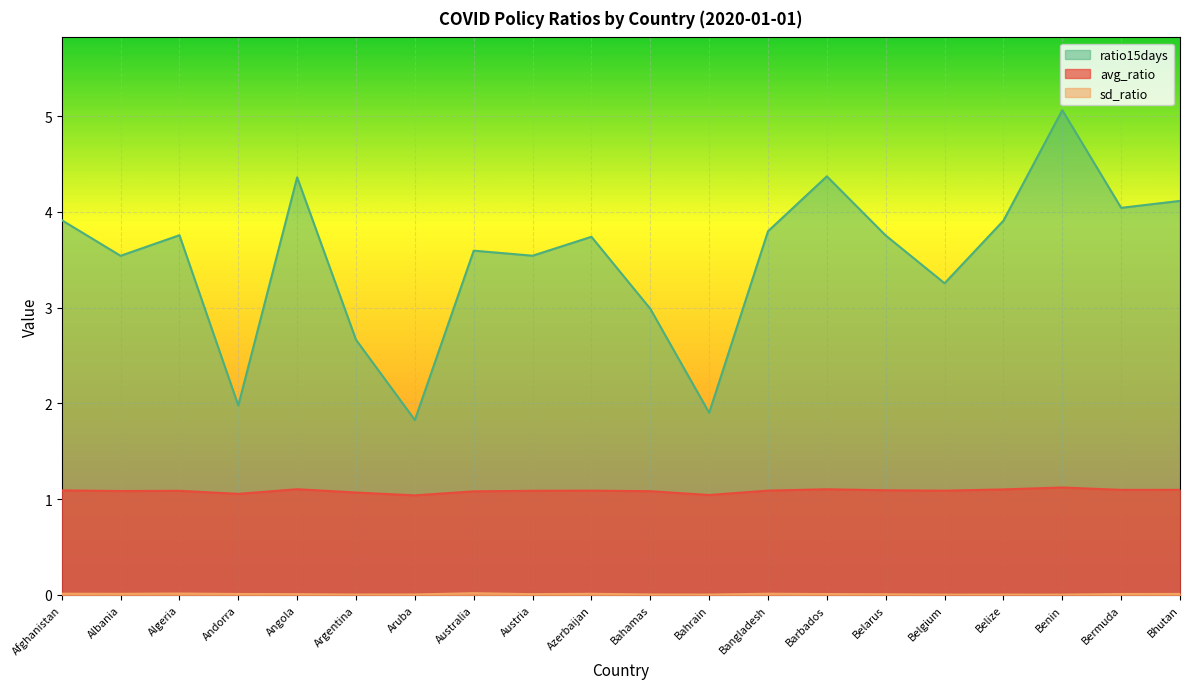

At which category does sd_ratio reach its first local peak?

Algeria